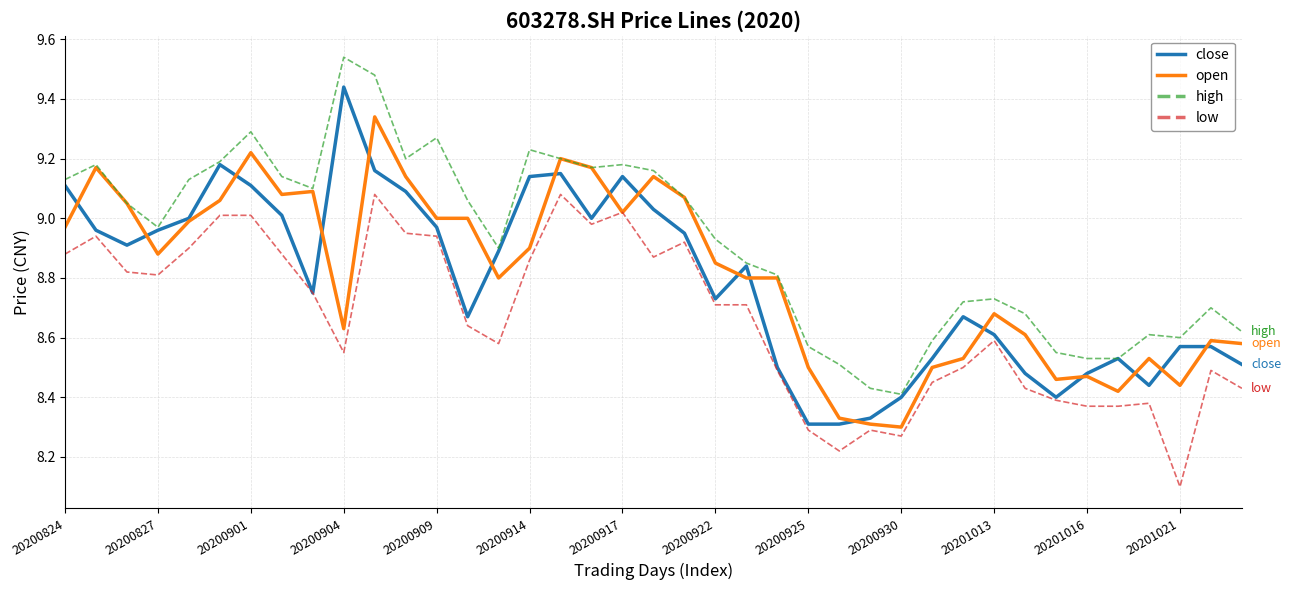

List the series in order of their peak value, highest first.

high, close, open, low